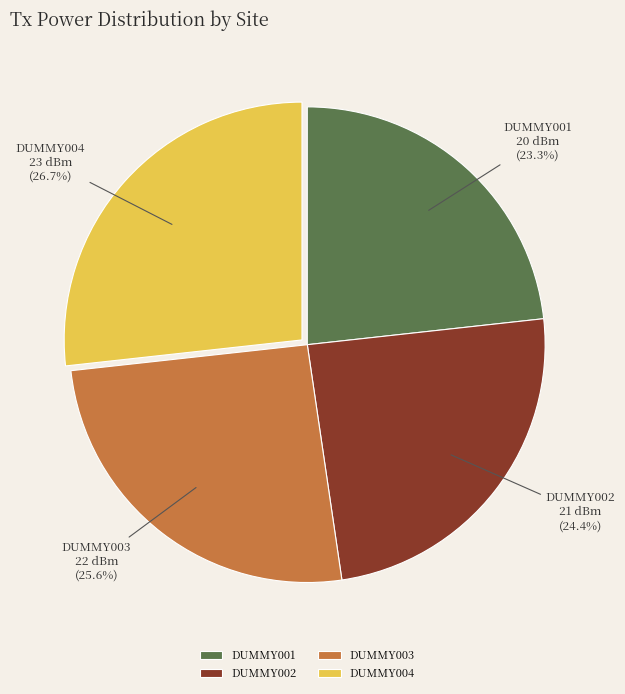

Between DUMMY001 and DUMMY002, which is larger?

DUMMY002